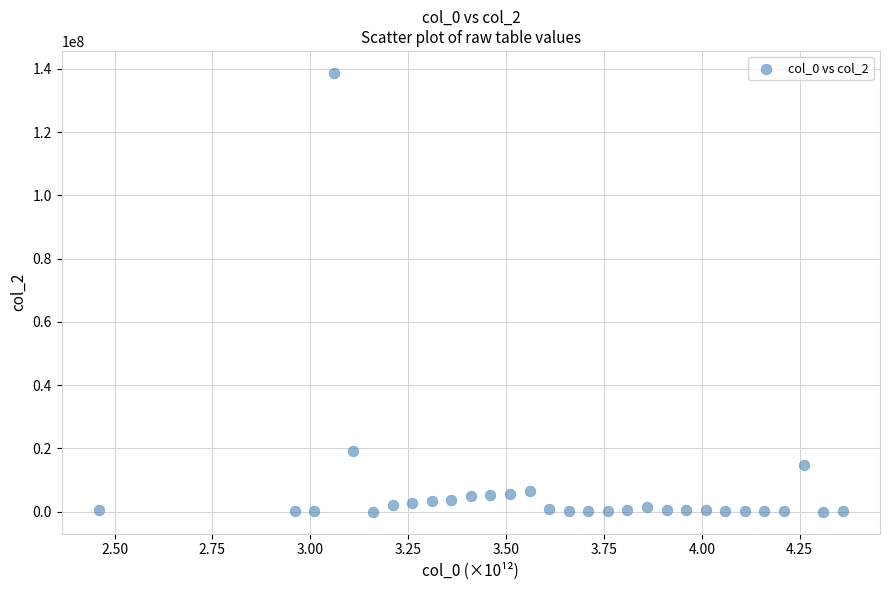

What is the range of Y values (max minus min)?

138678075.7